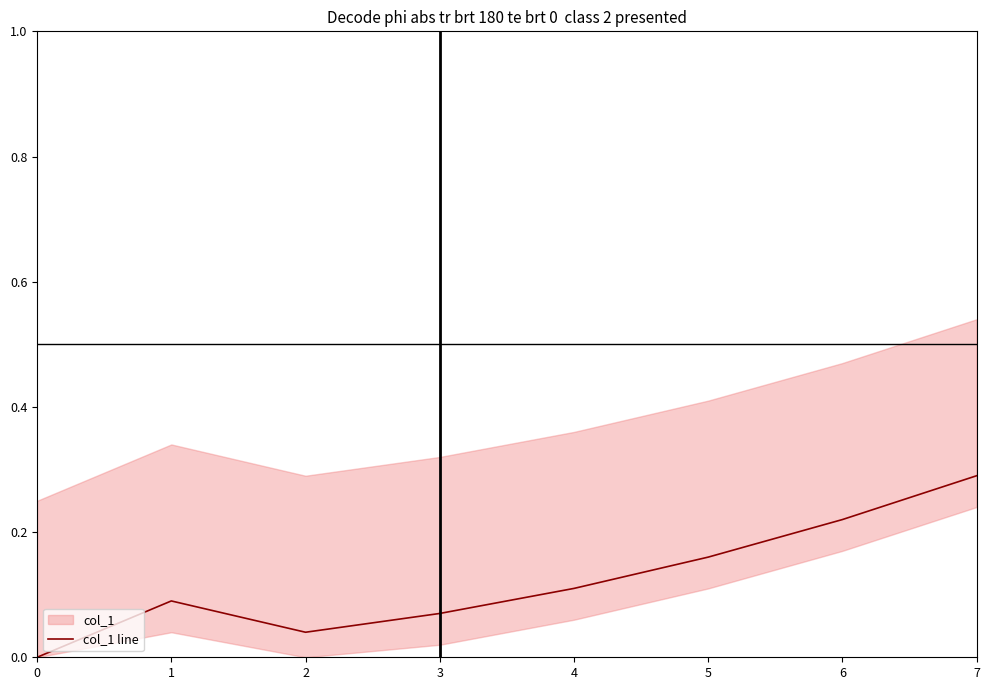

What is the average value?

0.1